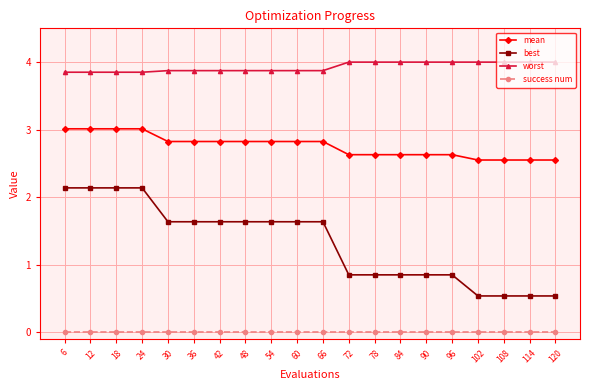

How many distinct data groups are displayed?

4